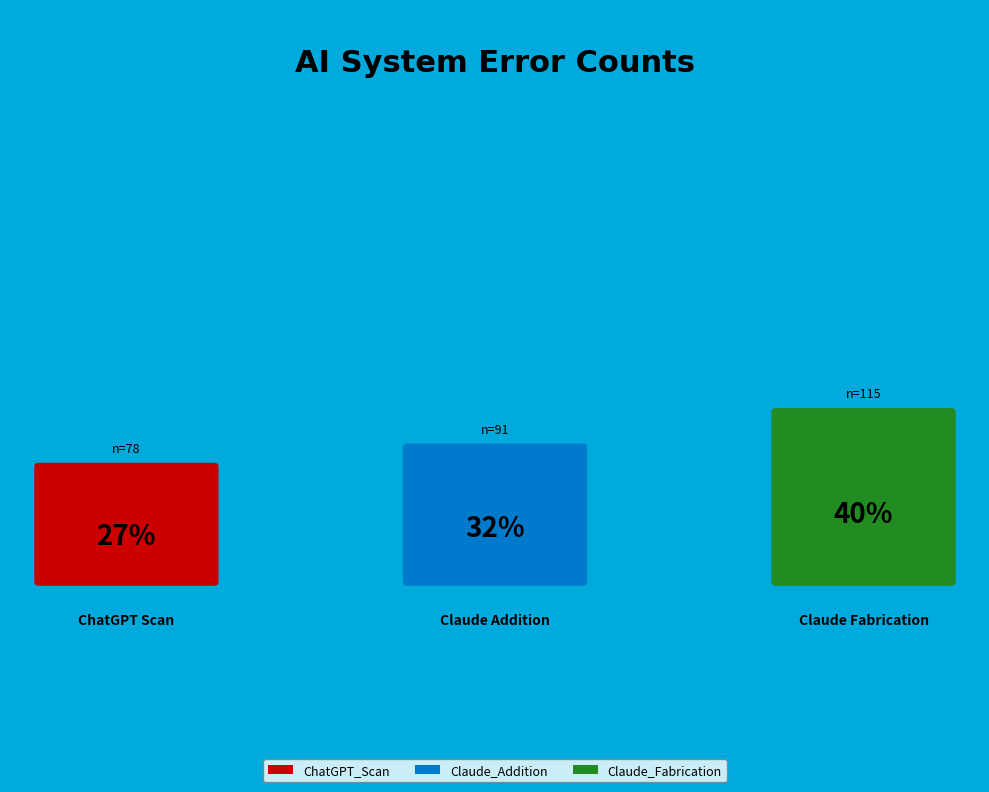

Does any single category account for the majority?

No